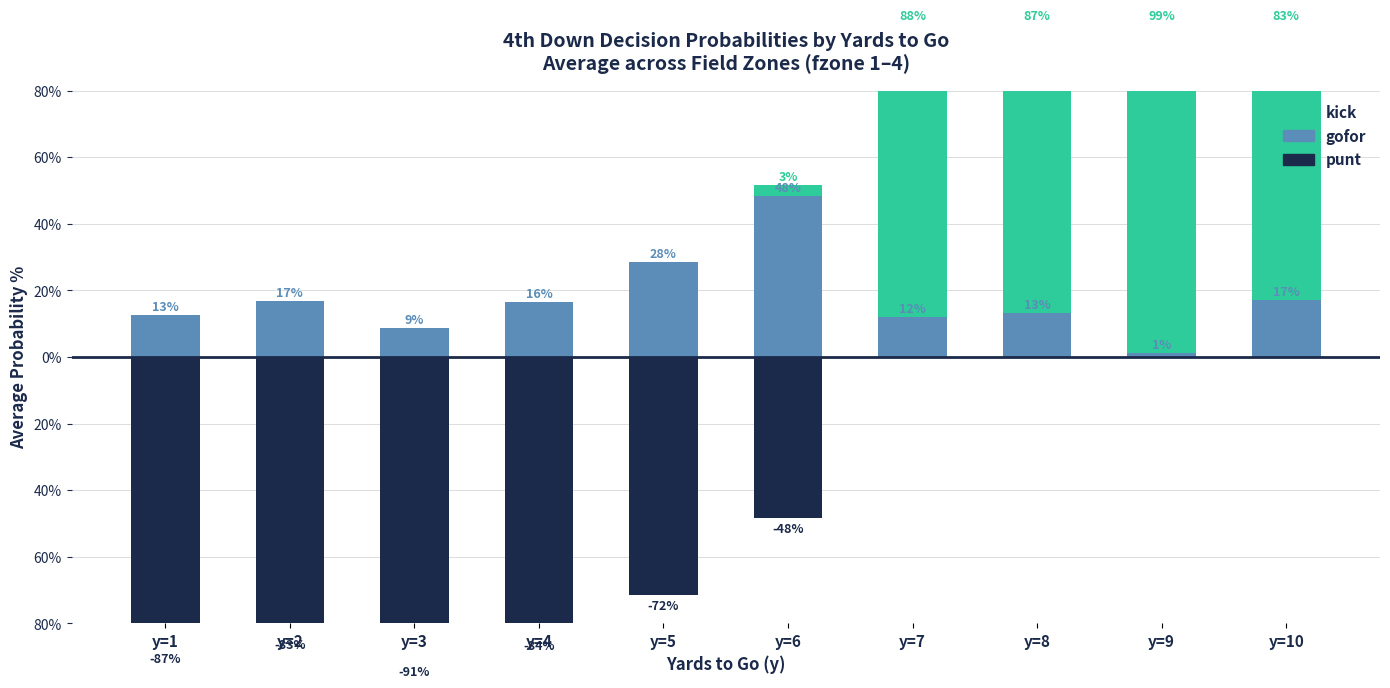

What are all the series names shown in the legend?

punt, gofor, kick